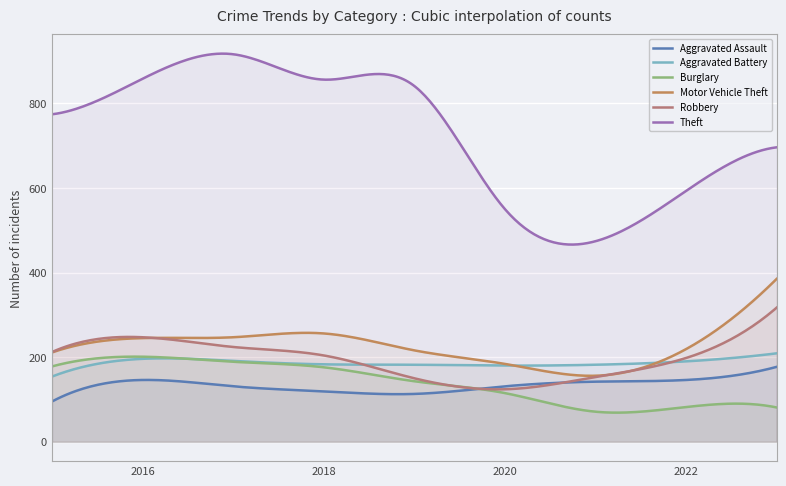

Reading left to right, what are all the values shown in this chart?

Aggravated Assault: 95	146	131	119	113	131	142	146	177
Aggravated Battery: 154	196	191	183	182	180	182	190	209
Burglary: 178	201	189	176	143	115	71	82	81
Motor Vehicle Theft: 211	245	247	256	216	184	156	219	385
Robbery: 212	247	224	204	150	124	153	198	317
Theft: 774	858	916	856	841	550	474	593	696